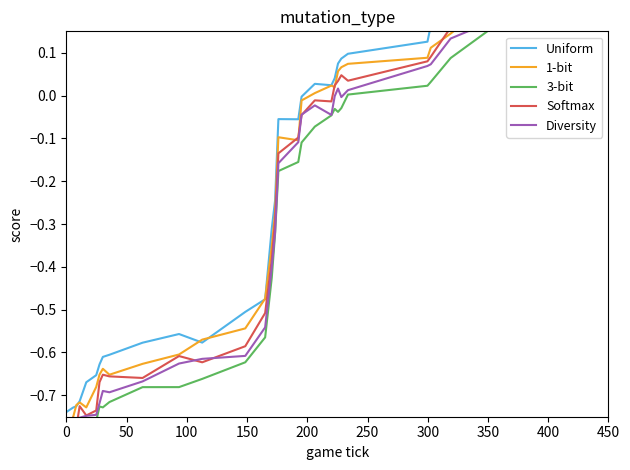

True or false: Softmax has more than 1 points higher than both neighbors.

True